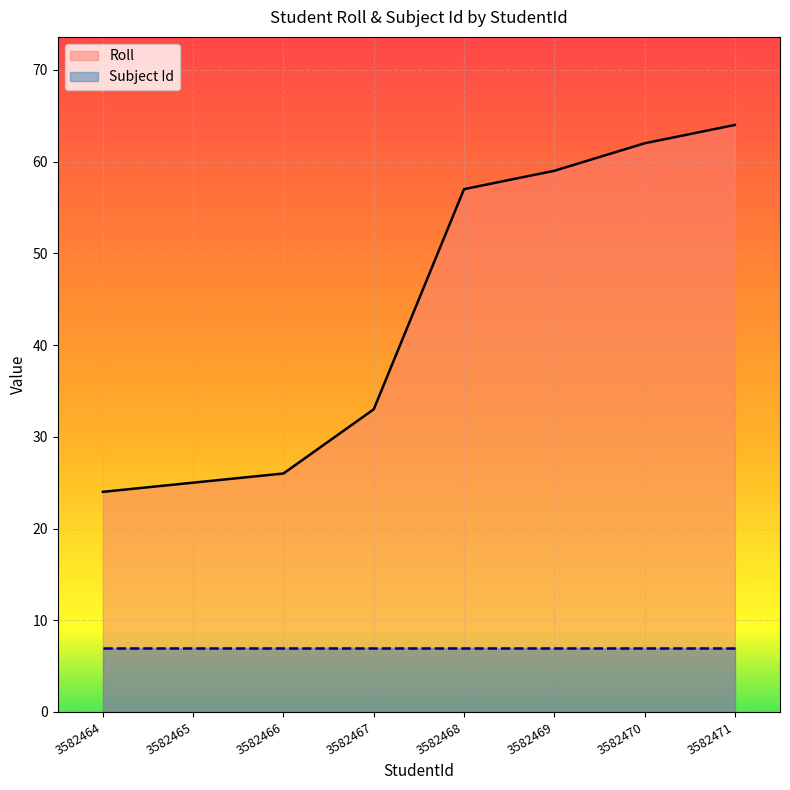

What is the value of the 7th point from the left?

62